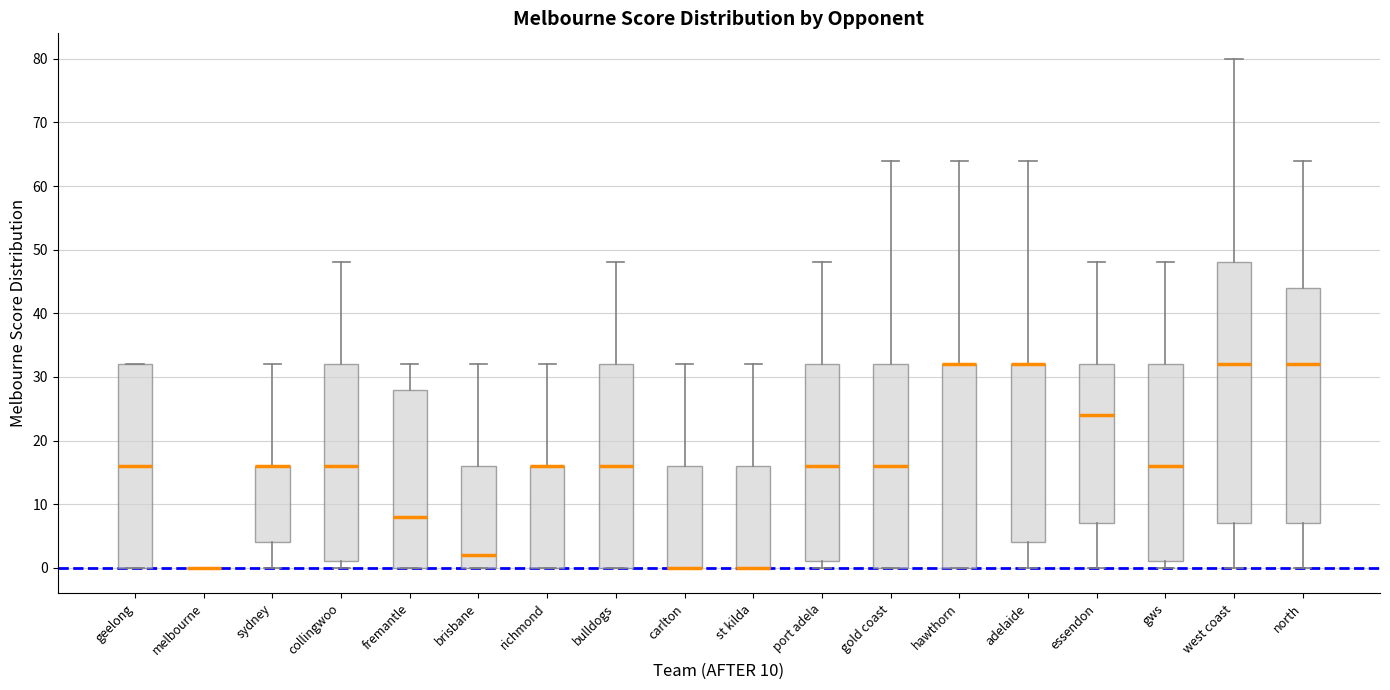

Where is the upper edge of the box for west coast on the y-axis? The values are not printed on the chart, so give them approximately, as read against the axis.

48